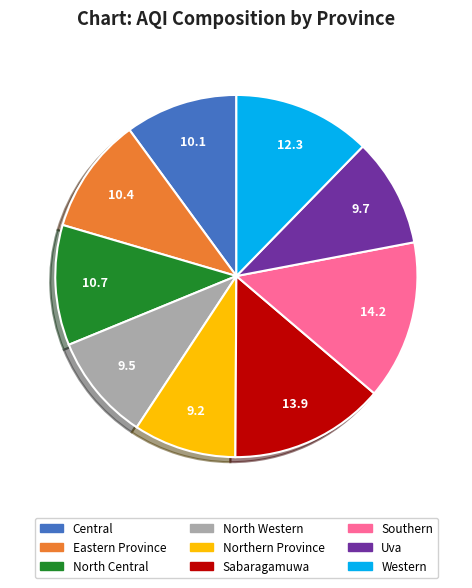

Which has a higher value, Uva or North Central?

North Central